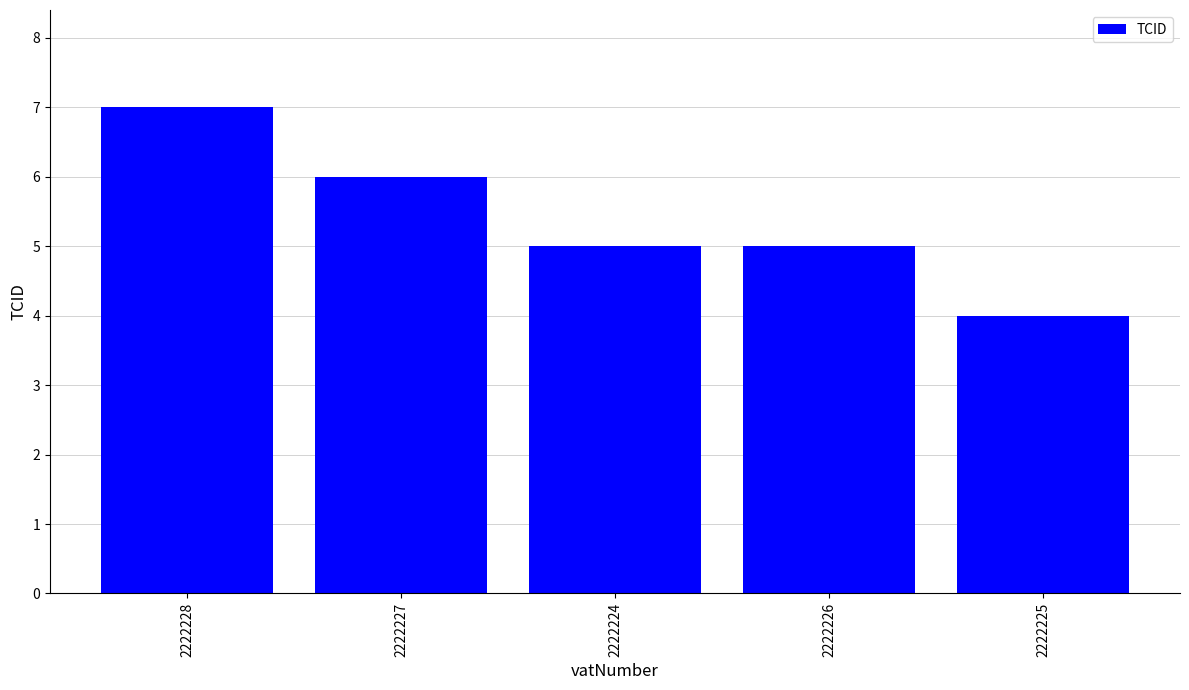

Reading right to left, what are all the values shown in this chart?

4	5	5	6	7